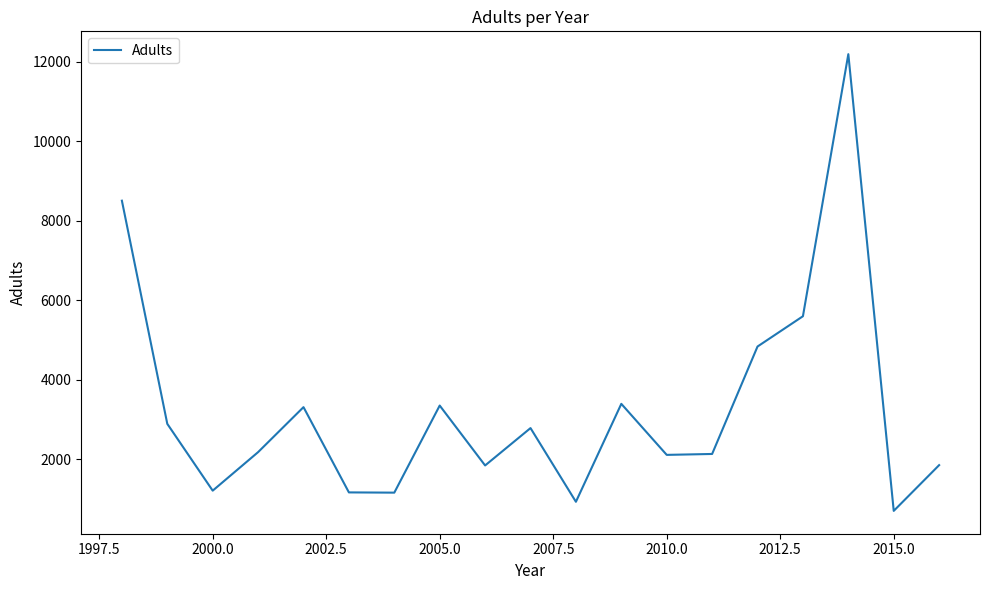

What is the difference between the maximum and minimum values?

11490